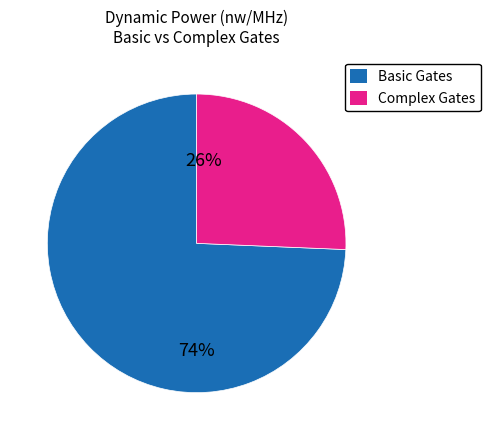

To the nearest percent, what is the average slice percentage?

50%